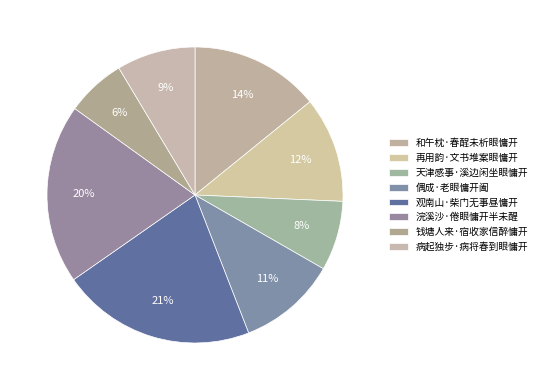

How many slices are in this pie chart?

8